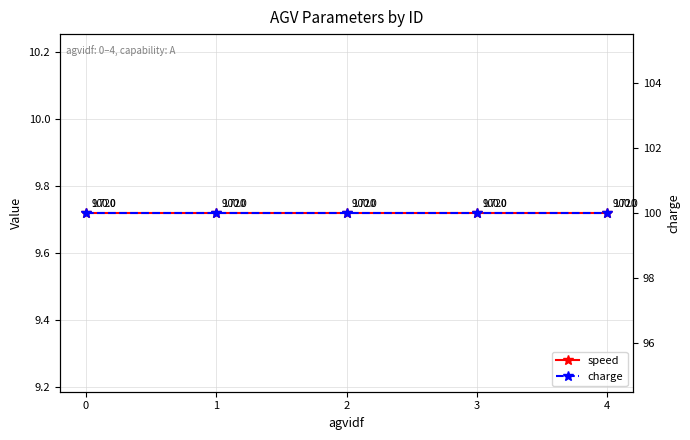

What are all the series names shown in the legend?

speed, charge